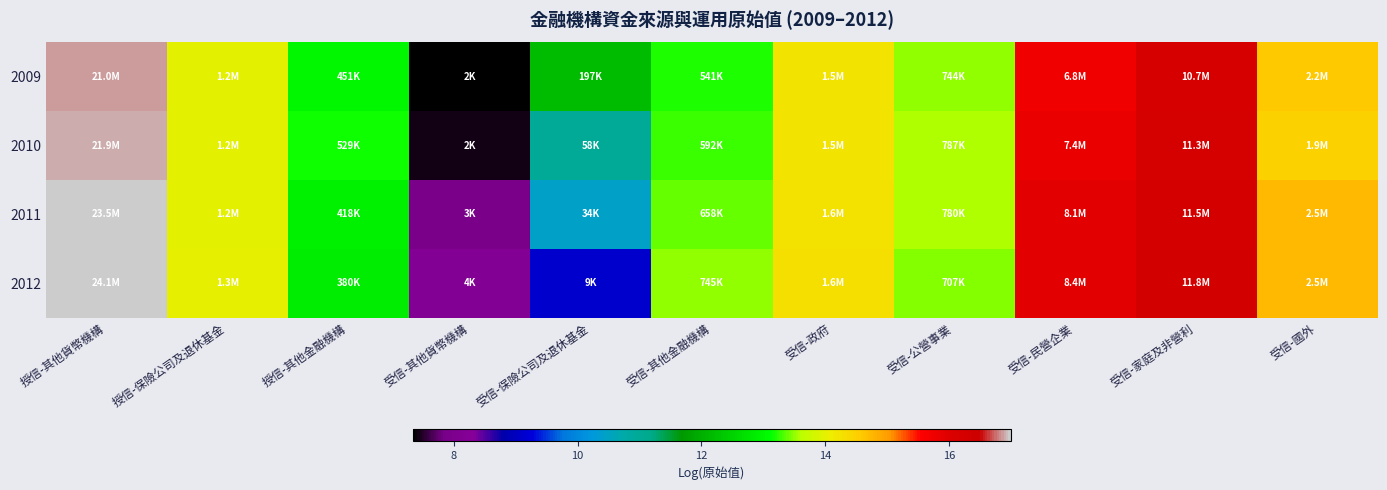

Which label corresponds to the smallest value in the chart?

受信-其他貨幣機構